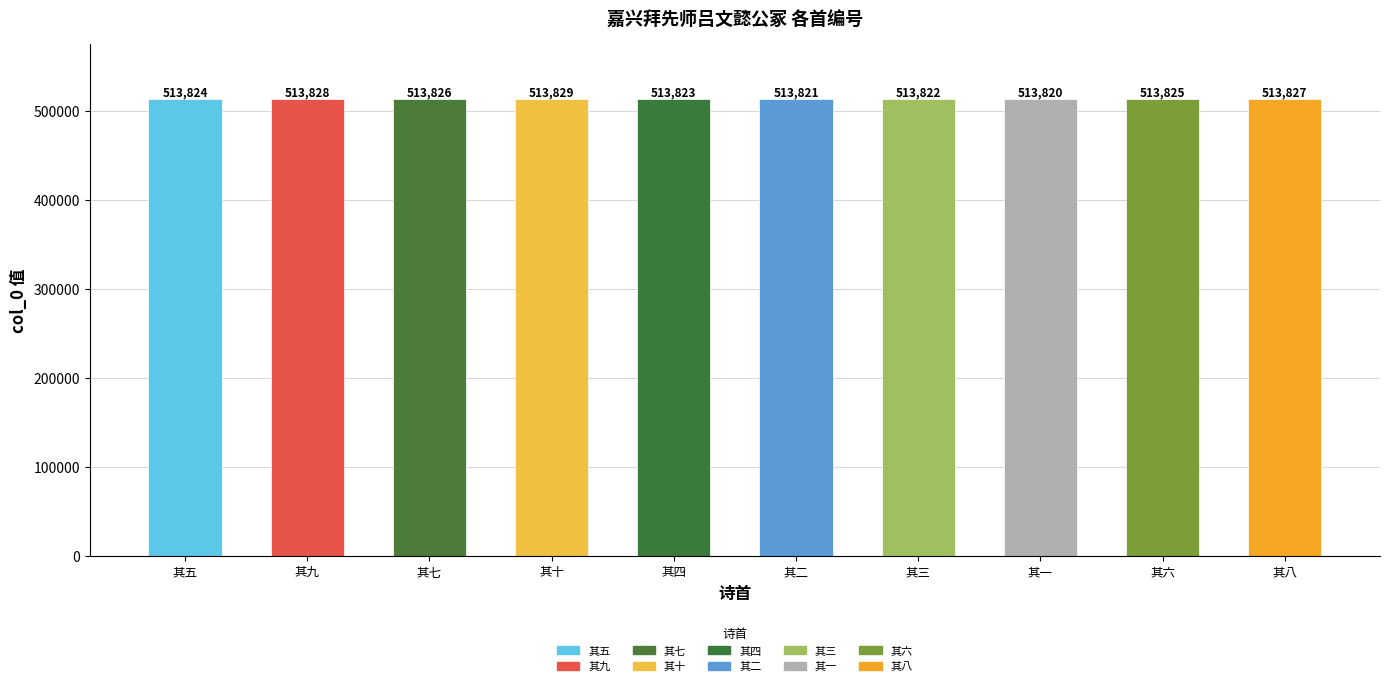

Which category has the lowest value across all series?

其一